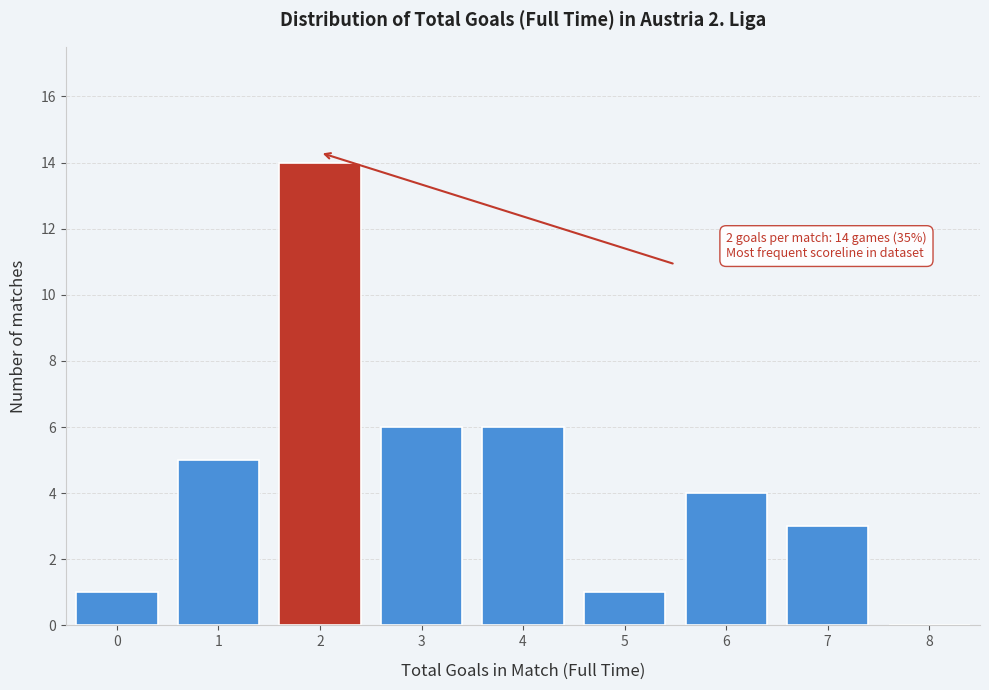

Reading right to left, extract all data points from this chart.

8=0	7=3	6=4	5=1	4=6	3=6	2=14	1=5	0=1